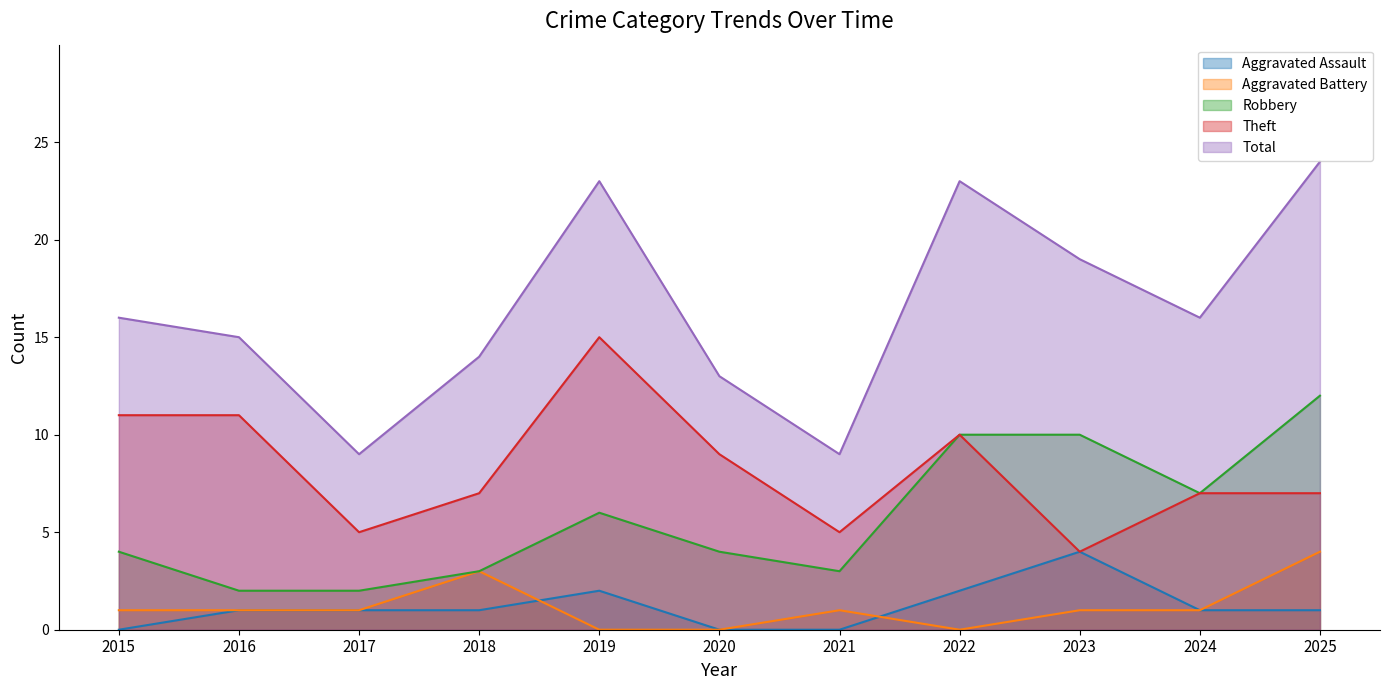

At which category does Total reach its first local peak?

2019